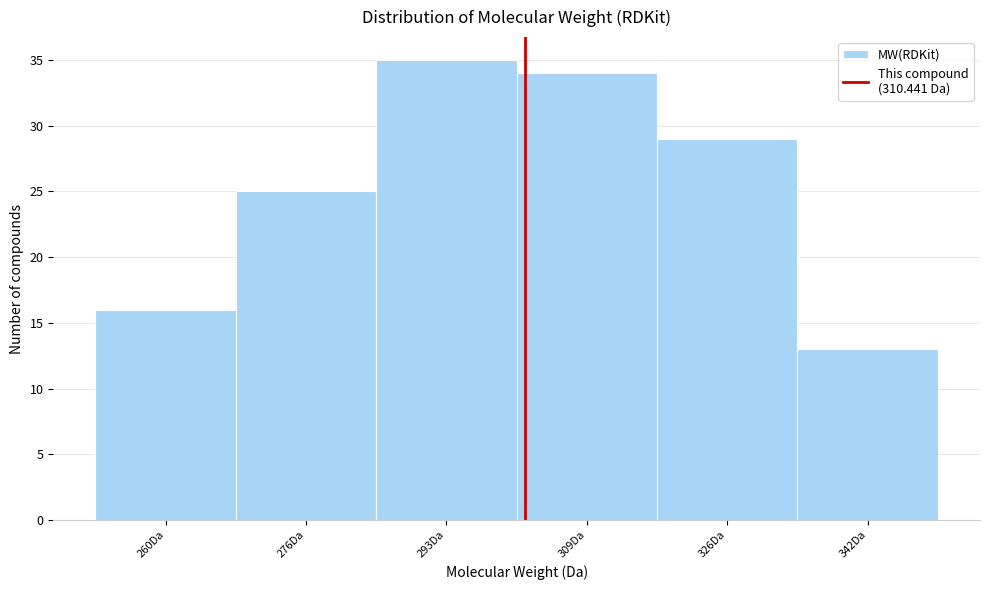

Reading left to right, extract all data points from this chart.

260Da=16	276Da=25	293Da=35	309Da=34	326Da=29	342Da=13